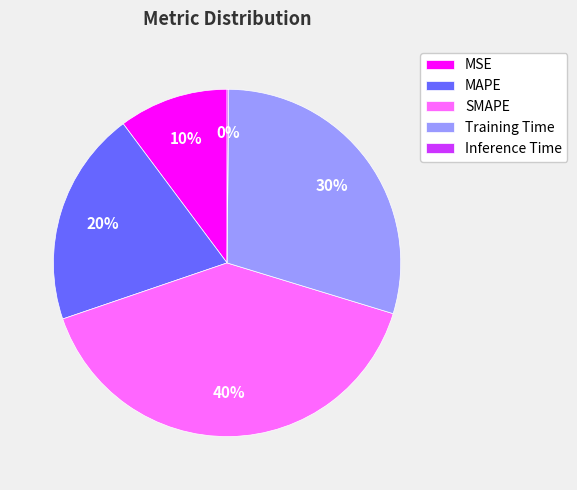

What is the largest slice in the pie chart?

SMAPE